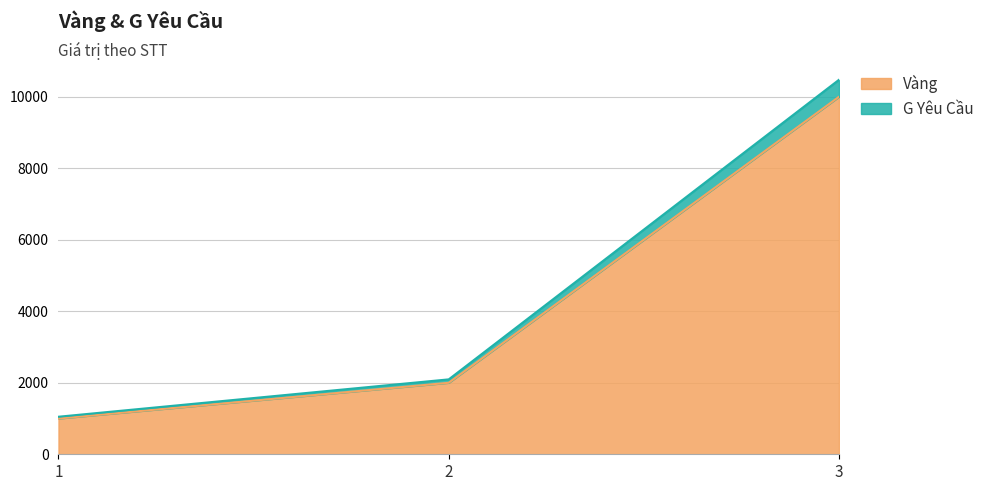

What is the approximate value of G Yêu Cầu at 2, to the nearest 100?

2100